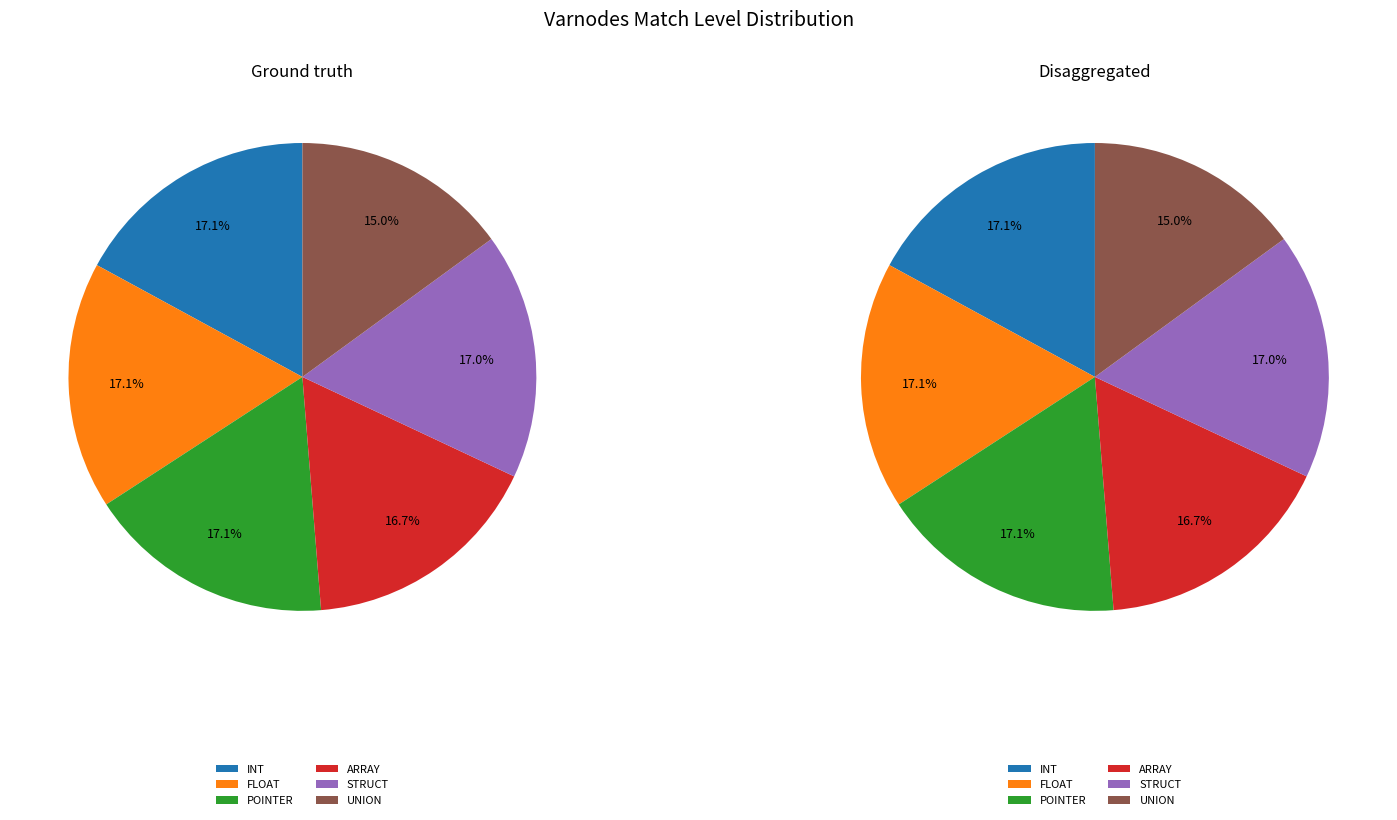

Which category has the biggest portion of the pie?

FLOAT